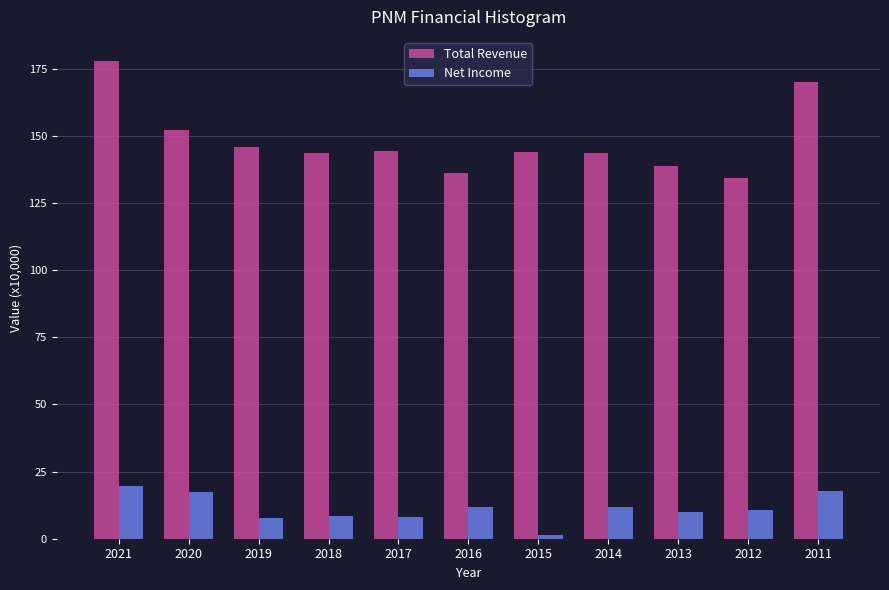

What value does the Total Revenue series have at 2014?

143.6